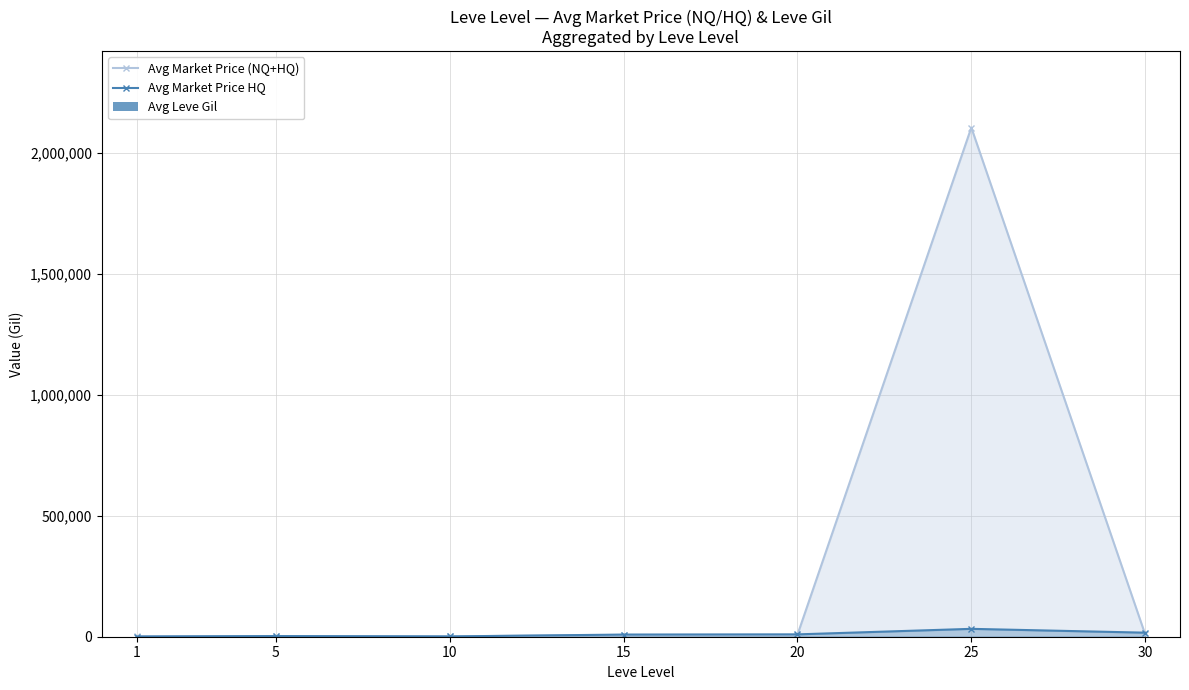

What is the maximum value for Avg Market Price (NQ+HQ)?

2103574.7